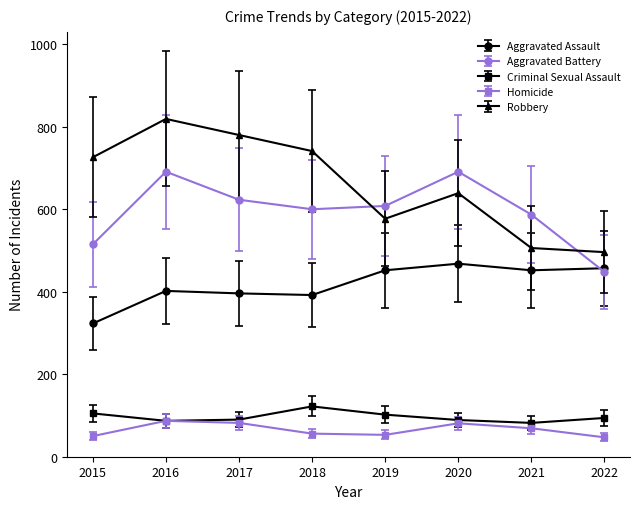

Does the chart display data point markers on the line(s)?

Yes